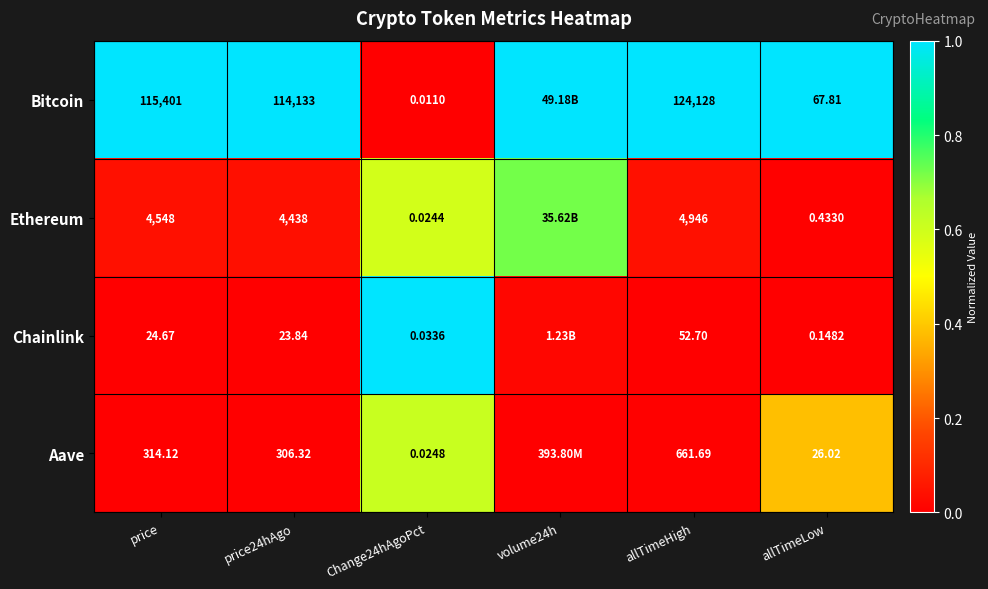

True or false: Ethereum has a value of 0.1 at price.

False